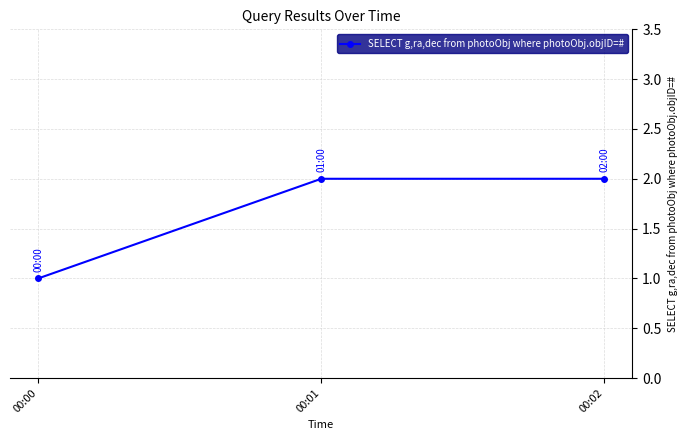

Reading right to left, transcribe all the data shown in this chart.

2	2	1